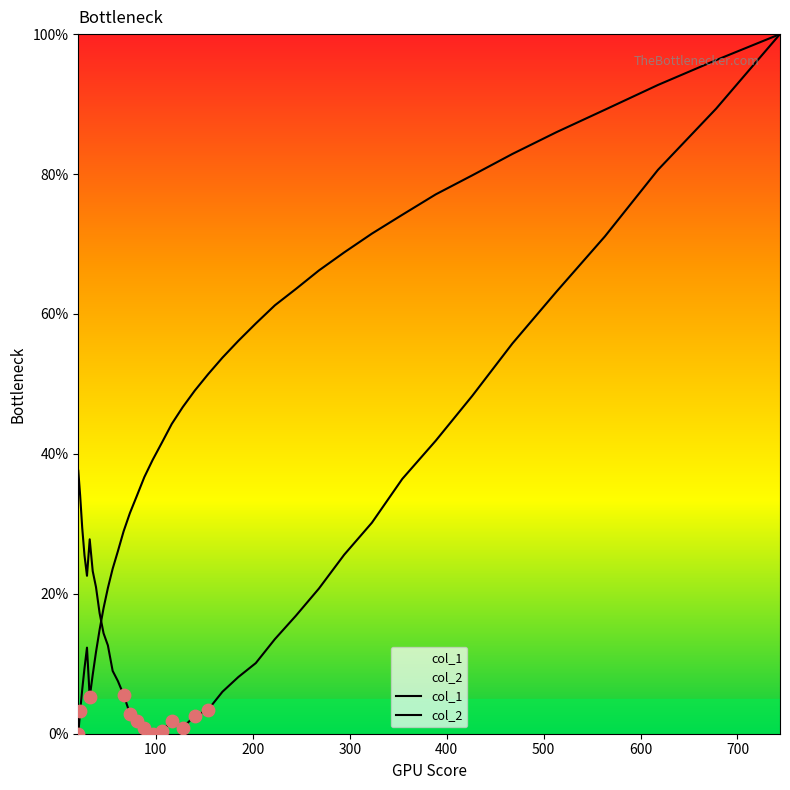

Which series reaches the minimum Y coordinate?

col_1